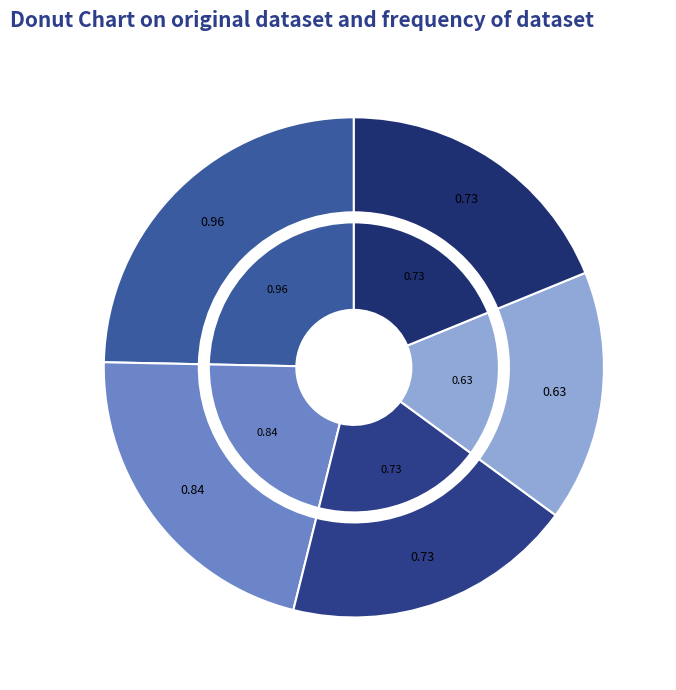

Between Bus_3 and Bus_4, which is larger?

Bus_4